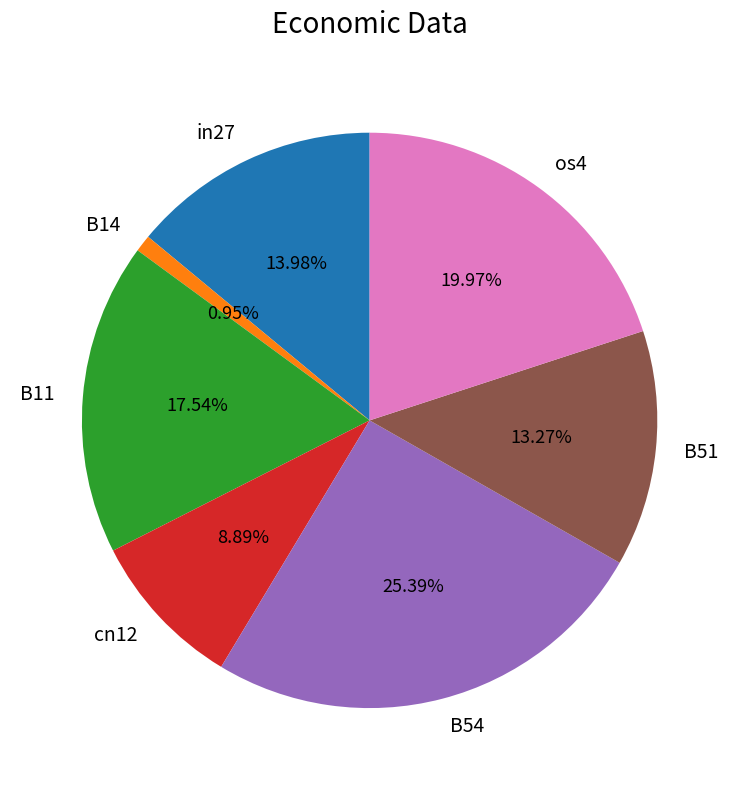

To the nearest percent, what portion does B11 represent?

18%